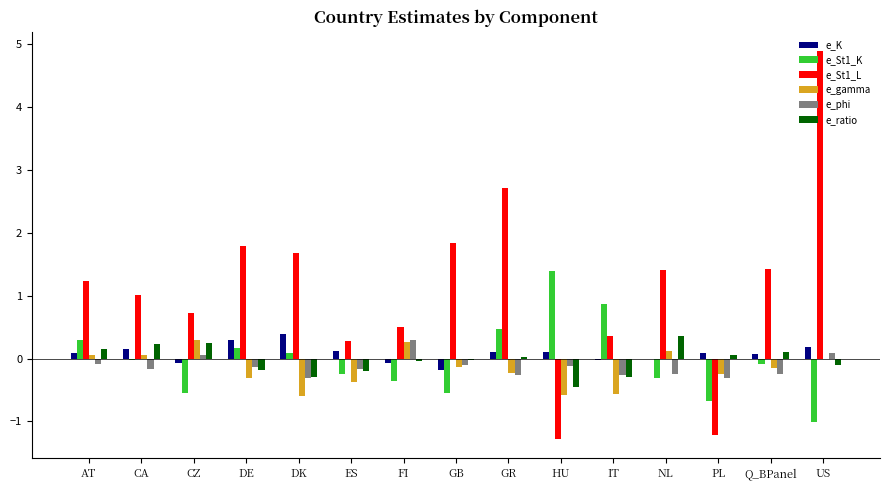

What is the highest value of the e_ratio series?

0.4